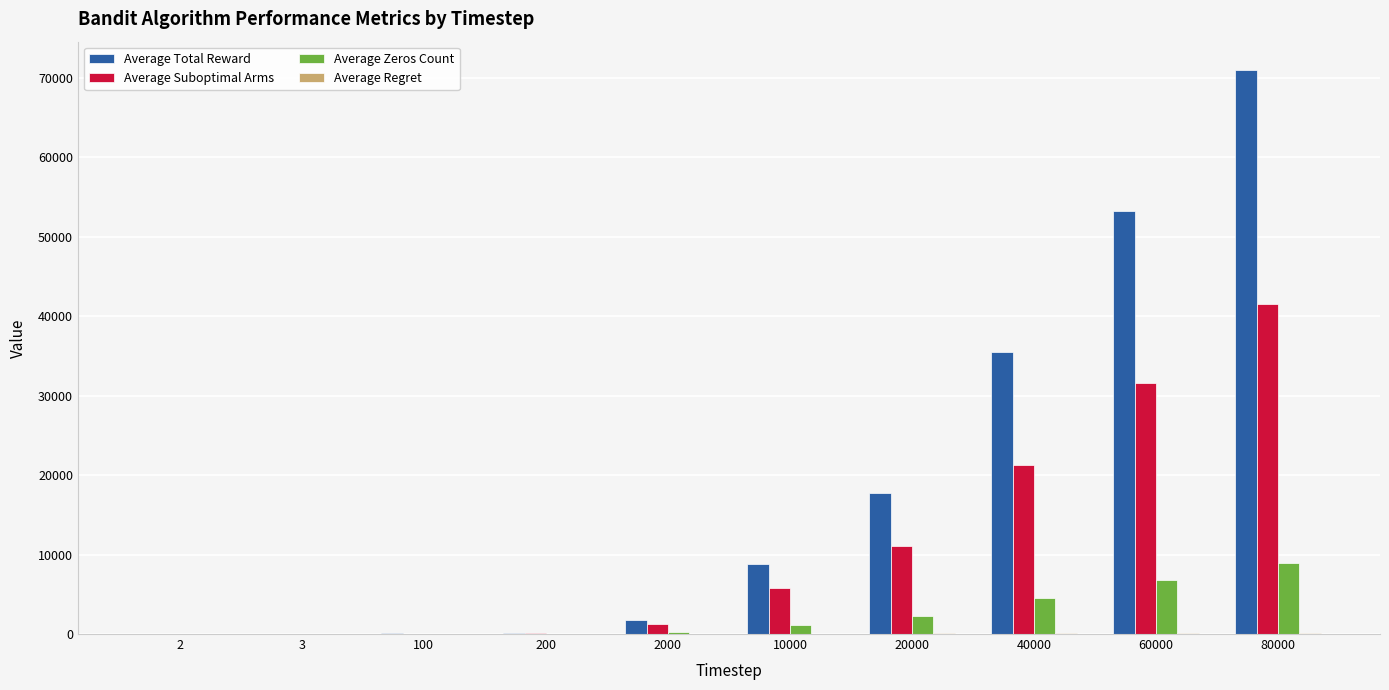

How many series are shown in this chart?

4